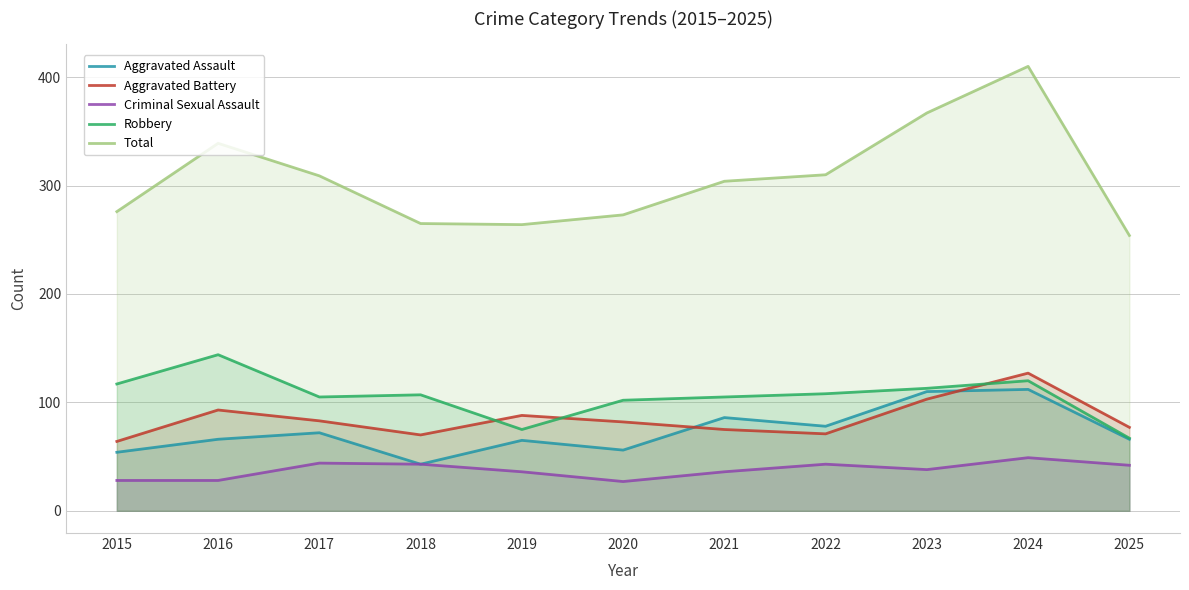

Is the value of Robbery at 2019 greater than the value of Aggravated Battery at 2016?

No